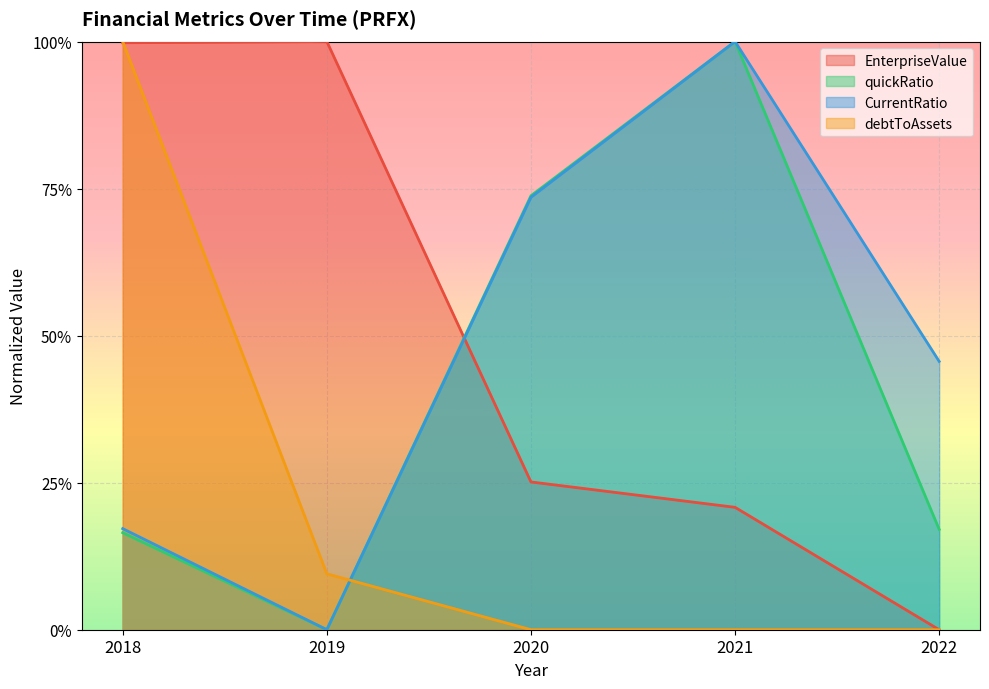

Which series has the largest total across all categories?

EnterpriseValue